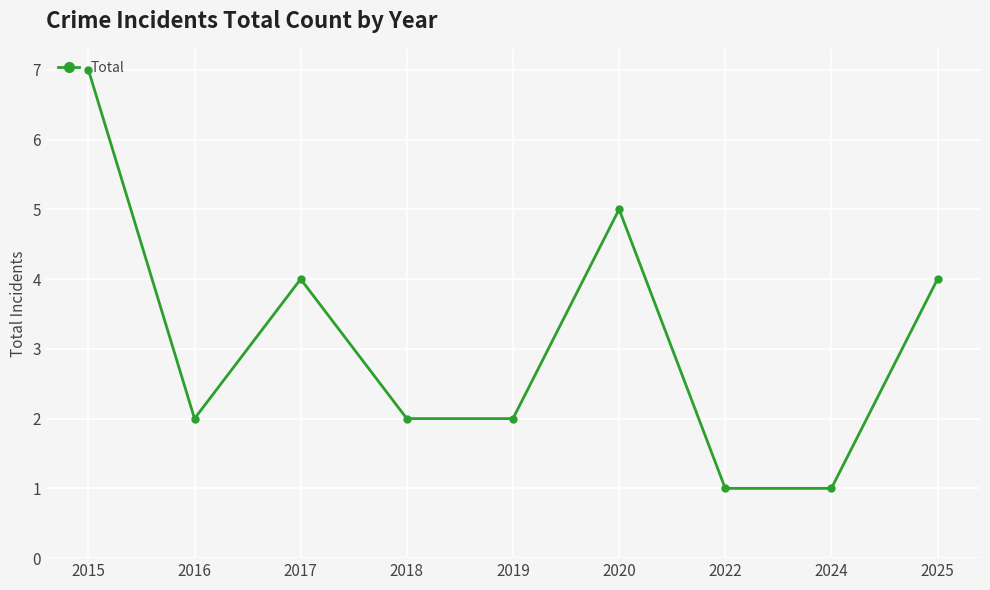

What is the value of the 6th point from the left?

5